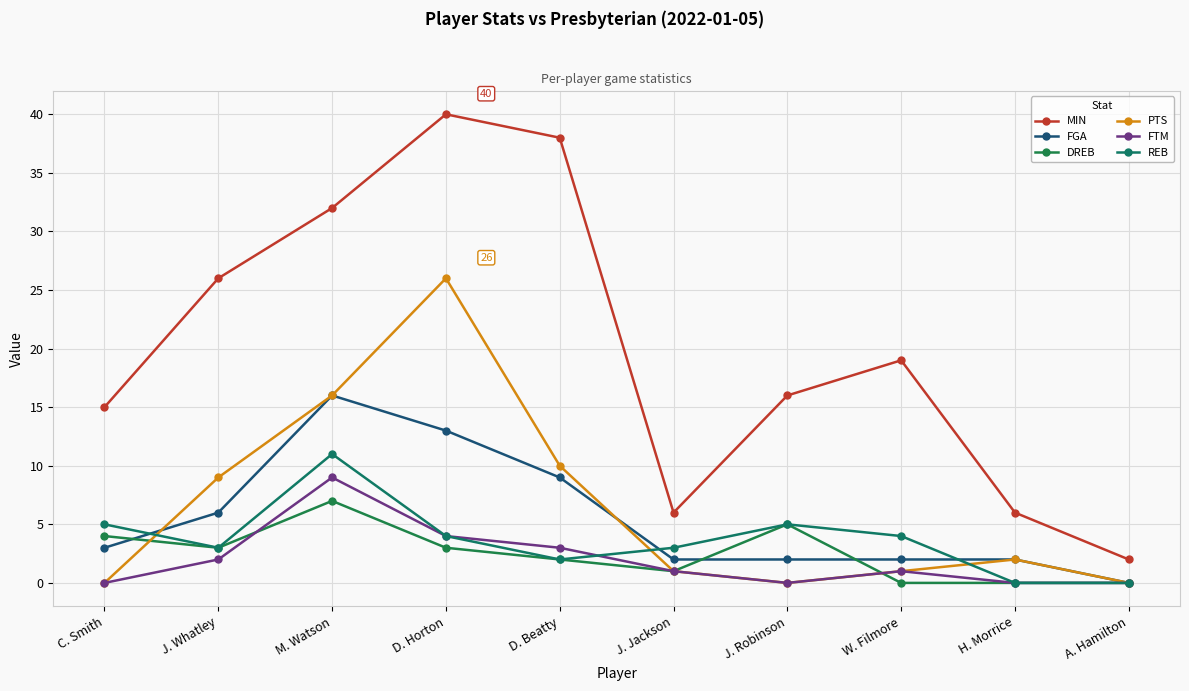

True or false: DREB has a value of 3 at J. Whatley.

True